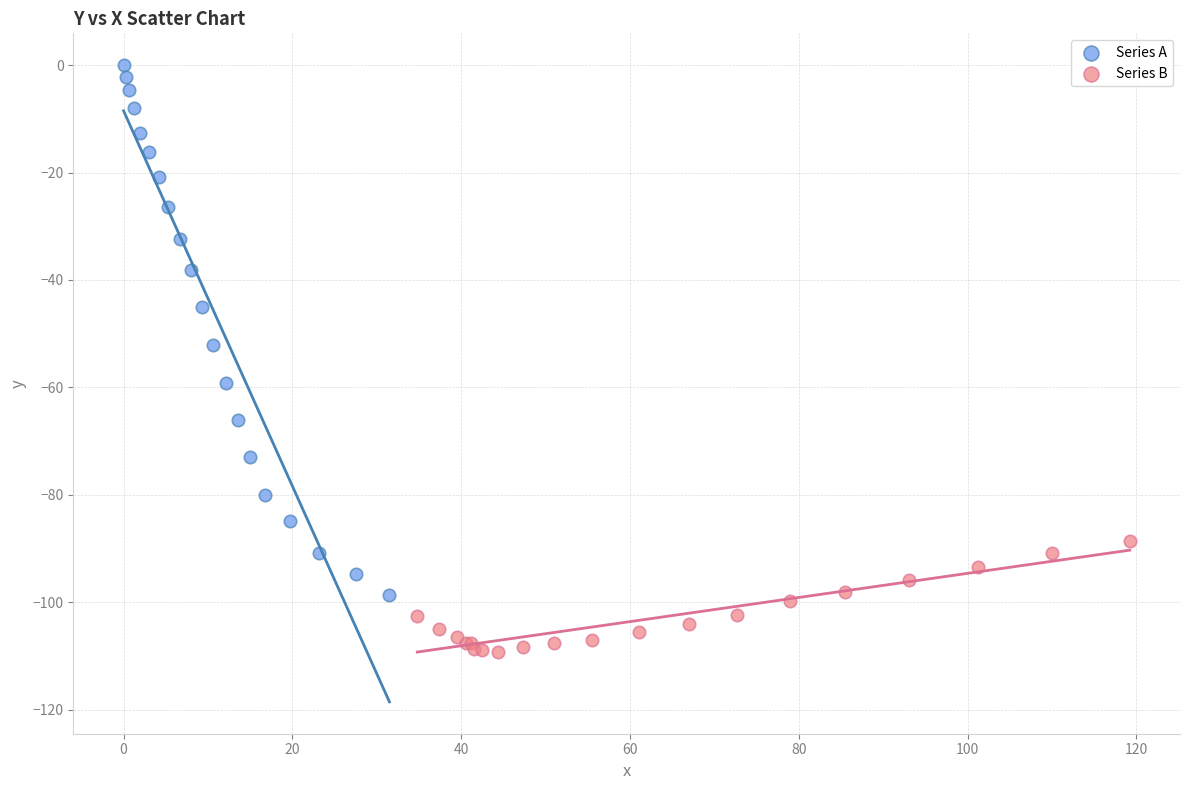

Which series contains the lowest Y value?

Series B